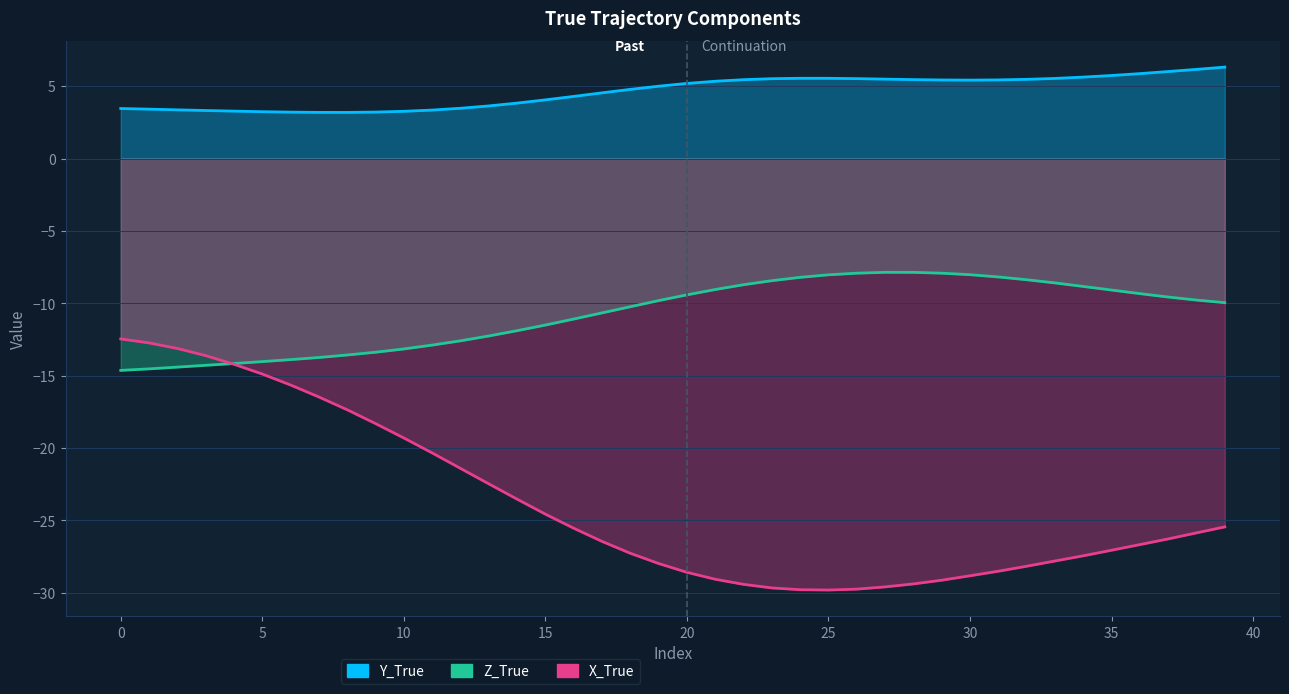

Reading left to right, what are all the values shown in this chart?

Y_True: 0=3.5	1=3.4	2=3.4	3=3.3	4=3.3	5=3.2	6=3.2	7=3.2	8=3.2	9=3.2	10=3.3	11=3.4	12=3.5	13=3.6	14=3.8	15=4.1	16=4.3	17=4.5	18=4.8	19=5.0	20=5.2	21=5.3	22=5.5	23=5.5	24=5.5	25=5.5	26=5.5	27=5.5	28=5.5	29=5.4	30=5.4	31=5.4	32=5.5	33=5.5	34=5.6	35=5.7	36=5.9	37=6.0	38=6.2	39=6.3
Z_True: 0=-14.6	1=-14.5	2=-14.4	3=-14.3	4=-14.2	5=-14.0	6=-13.9	7=-13.7	8=-13.6	9=-13.4	10=-13.2	11=-12.9	12=-12.6	13=-12.3	14=-11.9	15=-11.5	16=-11.1	17=-10.7	18=-10.2	19=-9.8	20=-9.4	21=-9.0	22=-8.7	23=-8.4	24=-8.2	25=-8.0	26=-7.9	27=-7.9	28=-7.9	29=-7.9	30=-8.0	31=-8.2	32=-8.4	33=-8.6	34=-8.8	35=-9.1	36=-9.3	37=-9.6	38=-9.8	39=-10.0
X_True: 0=-12.5	1=-12.7	2=-13.1	3=-13.6	4=-14.2	5=-14.9	6=-15.6	7=-16.5	8=-17.4	9=-18.3	10=-19.3	11=-20.3	12=-21.4	13=-22.5	14=-23.5	15=-24.6	16=-25.5	17=-26.4	18=-27.3	19=-28.0	20=-28.6	21=-29.1	22=-29.4	23=-29.7	24=-29.8	25=-29.8	26=-29.7	27=-29.6	28=-29.4	29=-29.1	30=-28.8	31=-28.5	32=-28.2	33=-27.8	34=-27.4	35=-27.1	36=-26.7	37=-26.3	38=-25.9	39=-25.4